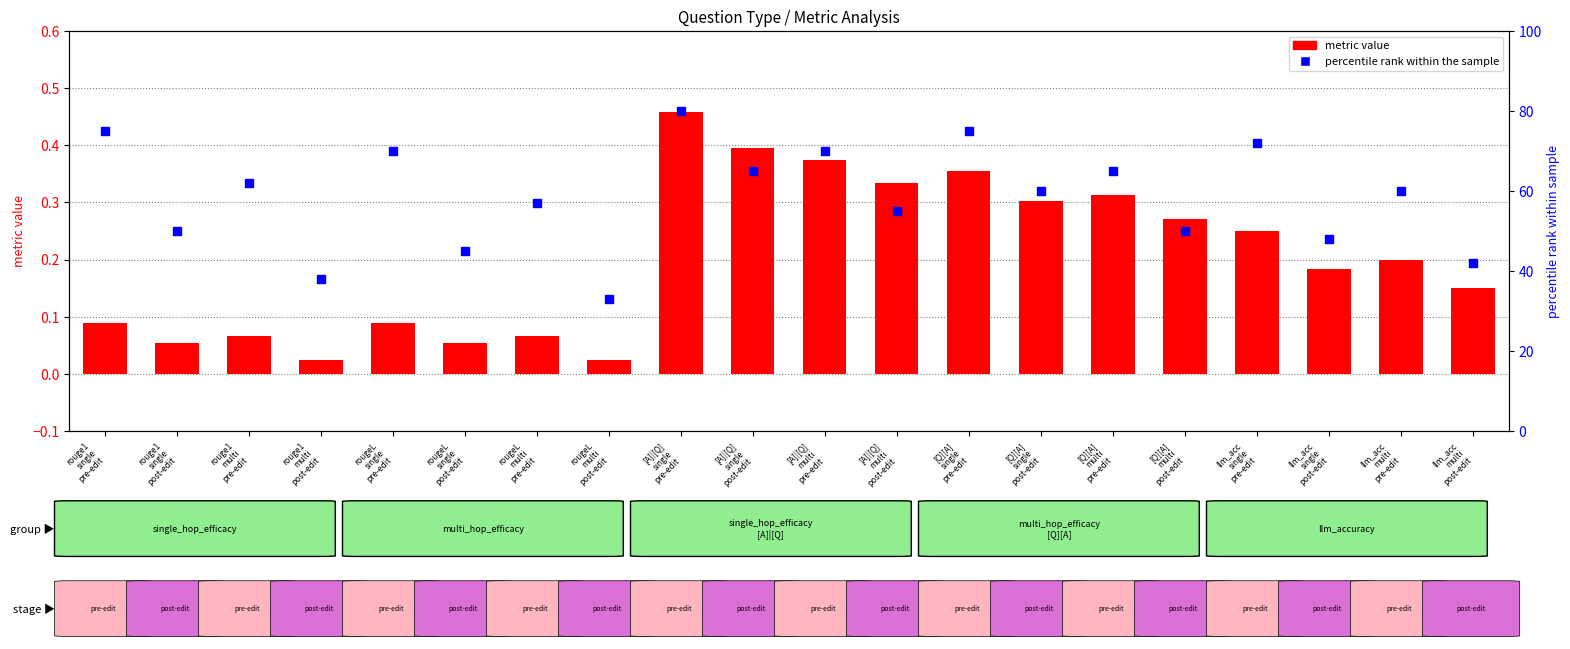

Which series reaches the minimum Y coordinate?

metric value (red)